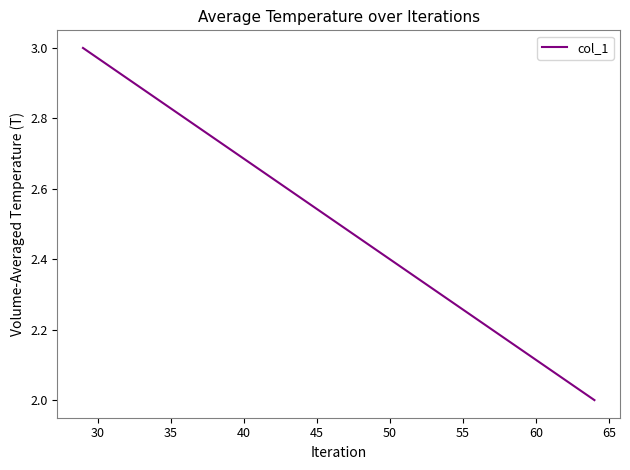

How many values are between 2 and 3?

2